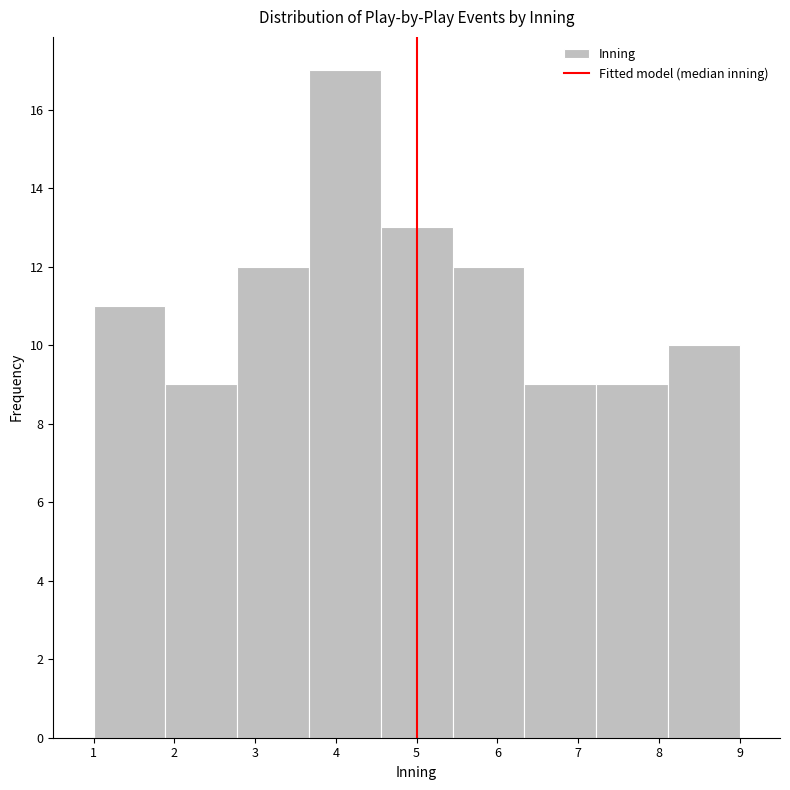

Reading left to right, transcribe this chart: for each bar, give the range it covers on the x-axis and its height. Neither the bar edges nor the heights are printed on the chart, so give them approximately, as read against the axes.

1.0 to 1.9: 11
1.9 to 2.8: 9
2.8 to 3.7: 12
3.7 to 4.6: 17
4.6 to 5.4: 13
5.4 to 6.3: 12
6.3 to 7.2: 9
7.2 to 8.1: 9
8.1 to 9.0: 10